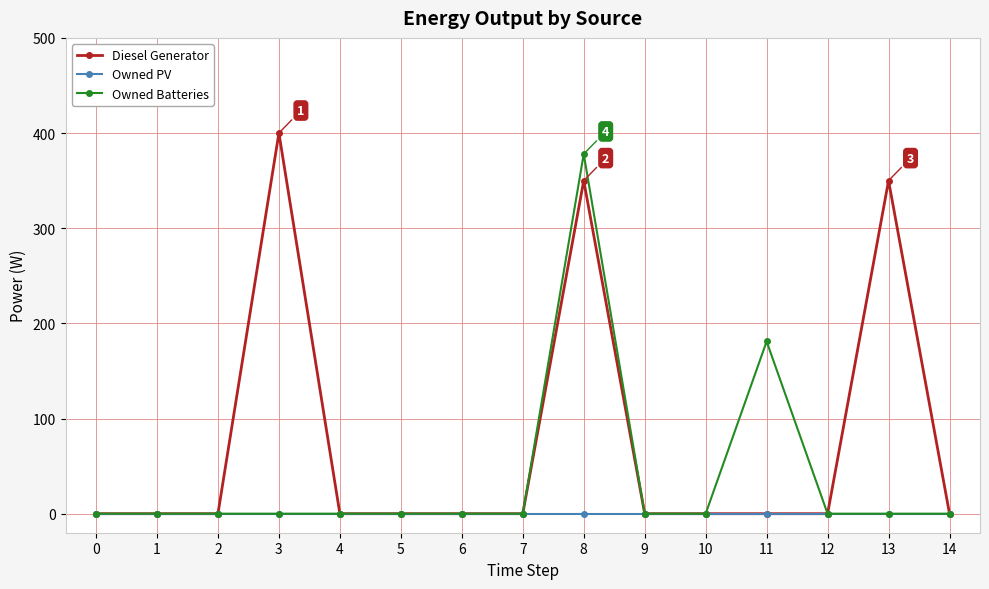

What is the highest value of the Owned Batteries series?

378